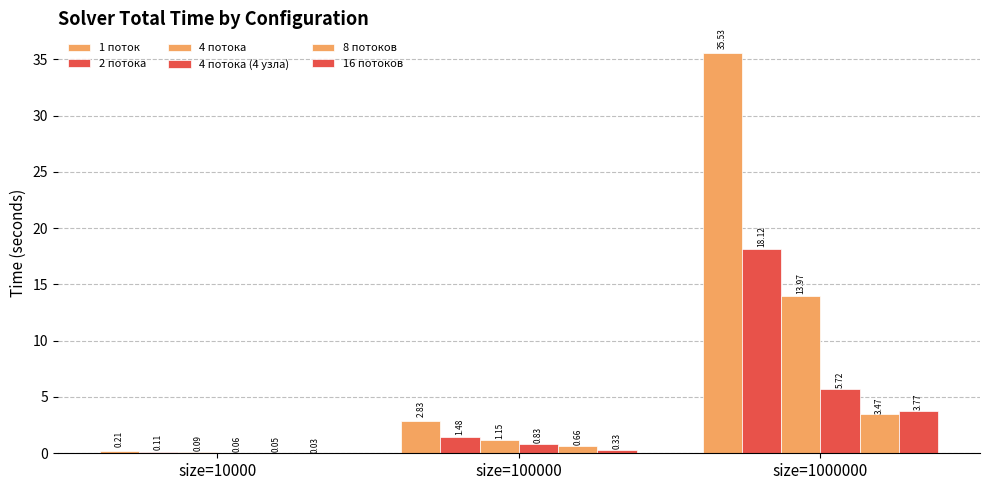

The value of 4 потока (4 узла) at size=100000 is 1.5. True or false?

False